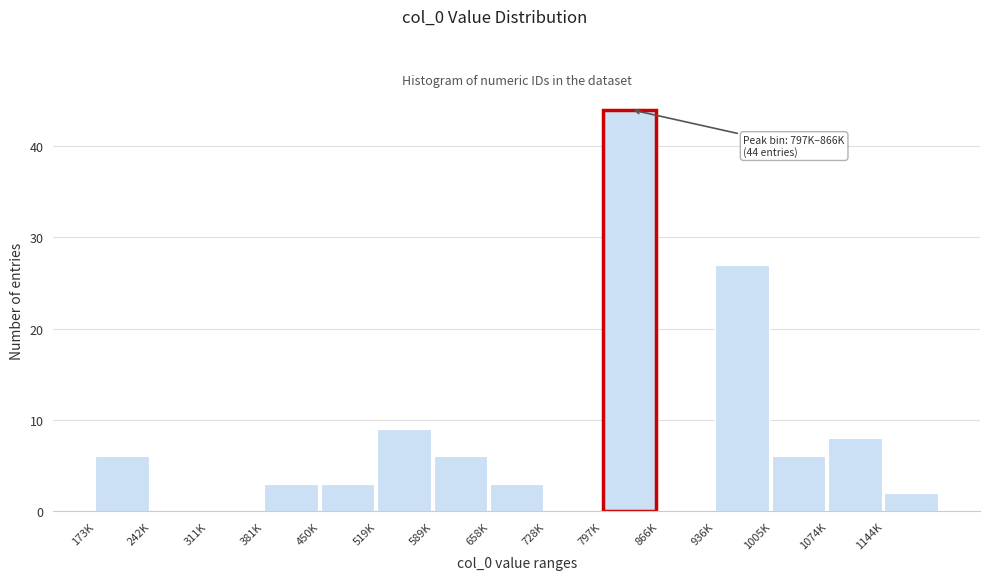

Reading left to right, transcribe all the data shown in this chart.

173K=6	242K=0	311K=0	381K=3	450K=3	519K=9	589K=6	658K=3	728K=0	797K=44	866K=0	936K=27	1005K=6	1074K=8	1144K=2